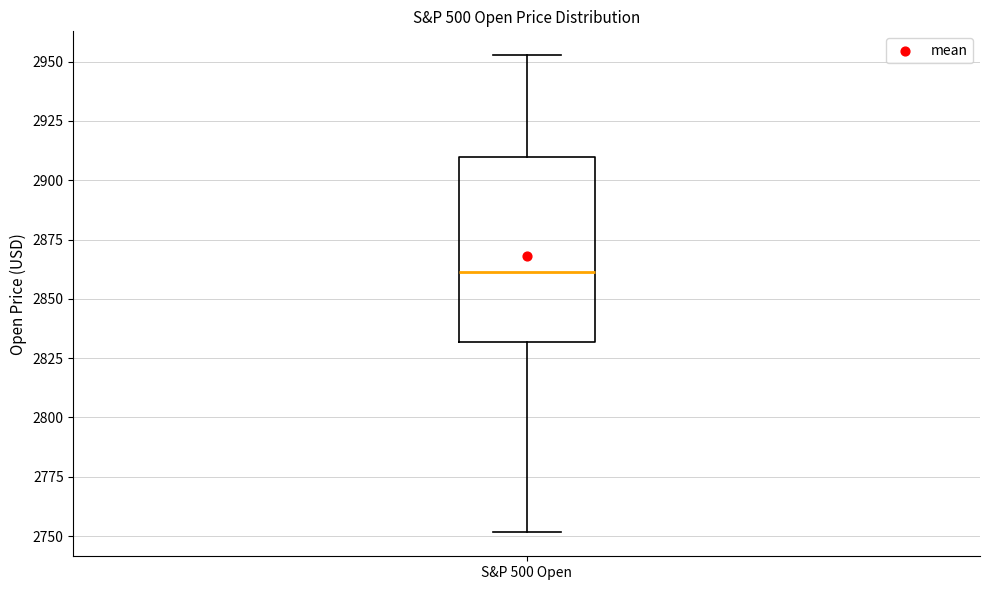

Read this box plot against the y-axis: the position of the median line, the range covered by the box, and the ends of both whiskers. The values are not printed on the chart, so give them approximately, as read against the axis.

median 2860, box 2830 to 2910, whiskers 2750 to 2955